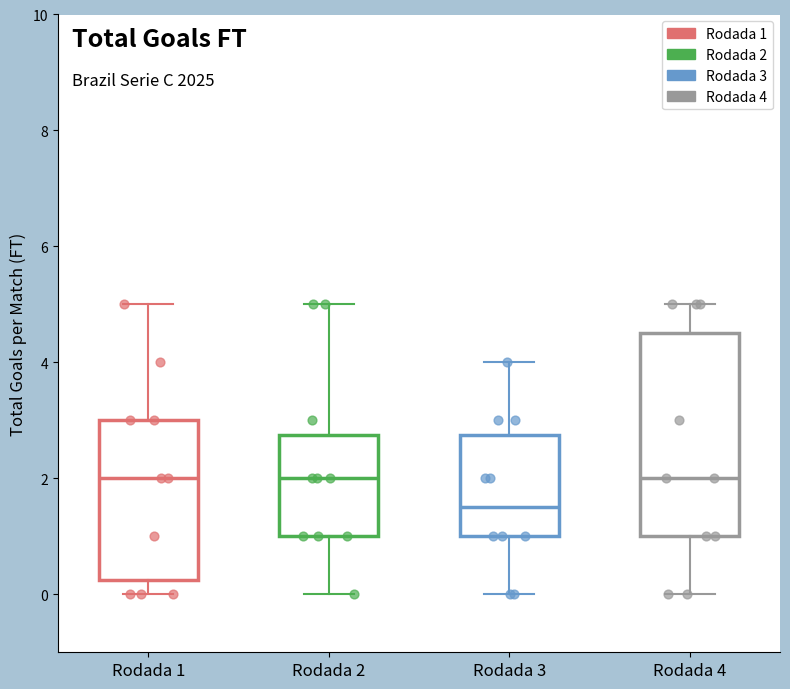

Reading left to right, read every box against the y-axis: the position of its median line, the range the box covers, and the ends of its whiskers. The values are not printed on the chart, so give them approximately, as read against the axis.

Rodada 1: median 2.0, box 0.2 to 3.0, whiskers 0.0 to 5.0
Rodada 2: median 2.0, box 1.0 to 2.8, whiskers 0.0 to 5.0
Rodada 3: median 1.6, box 1.0 to 2.8, whiskers 0.0 to 4.0
Rodada 4: median 2.0, box 1.0 to 4.6, whiskers 0.0 to 5.0